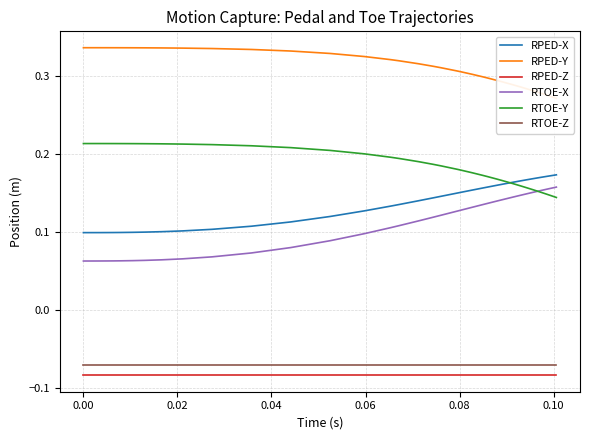

True or false: RTOE-Z and RTOE-Y intersect in this chart.

False